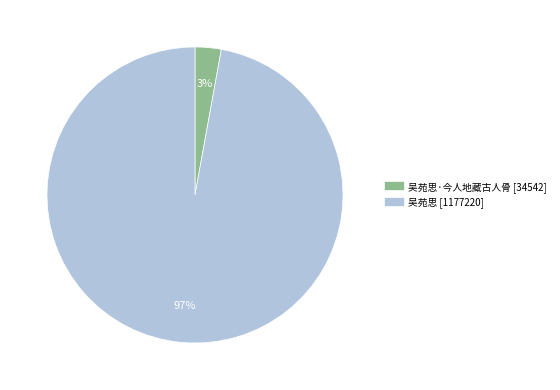

Is there any slice that represents more than half of the pie?

Yes